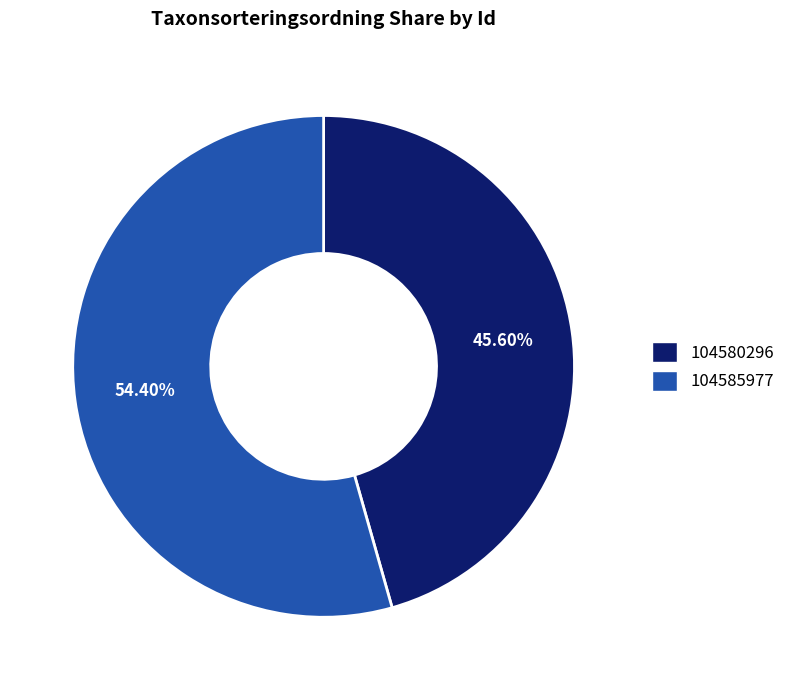

Which category accounts for the majority?

104585977